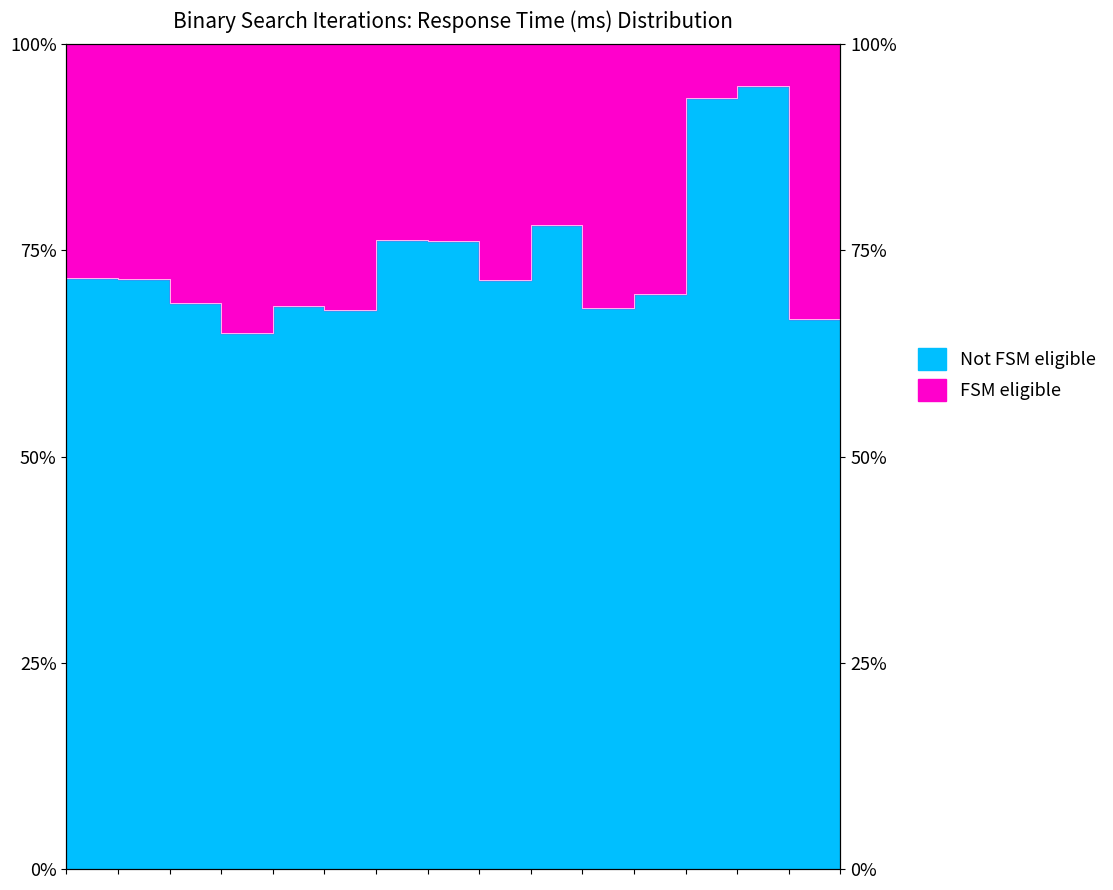

What is the smallest value displayed?

65.0